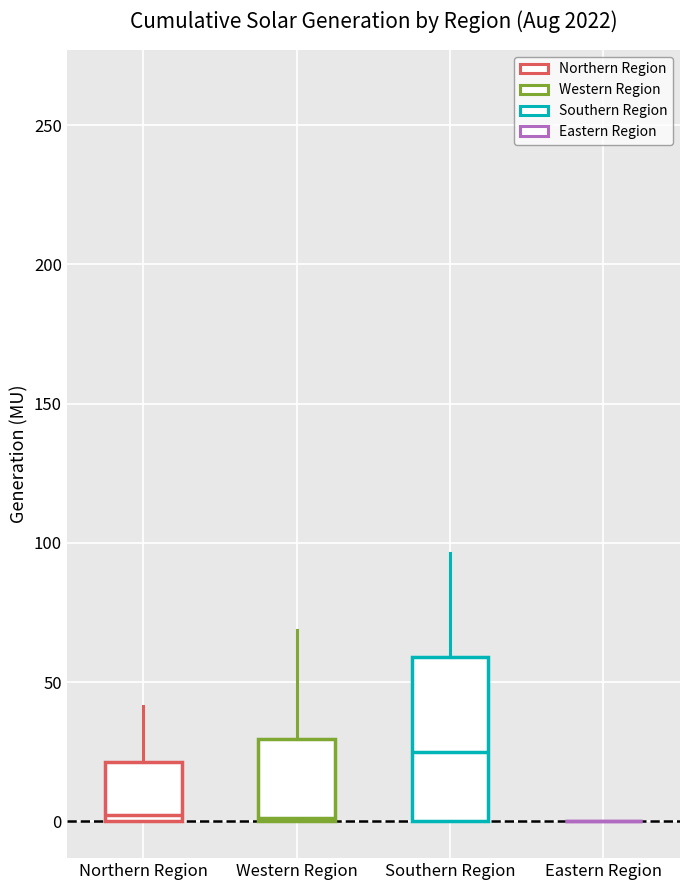

Reading left to right, transcribe this box plot: for each box, give where its median line is, the range the box spans, and where its two whiskers end, as read against the y-axis. The values are not printed on the chart, so give them approximately, as read against the axis.

Northern Region: median 0 (just above the box's lower edge), box 0 to 20, whiskers 0 to 40
Western Region: median 0, box 0 to 30, whiskers 0 to 70
Southern Region: median 25, box 0 to 60, whiskers 0 to 95
Eastern Region: box collapsed to a line at 0, whiskers 0 to 0